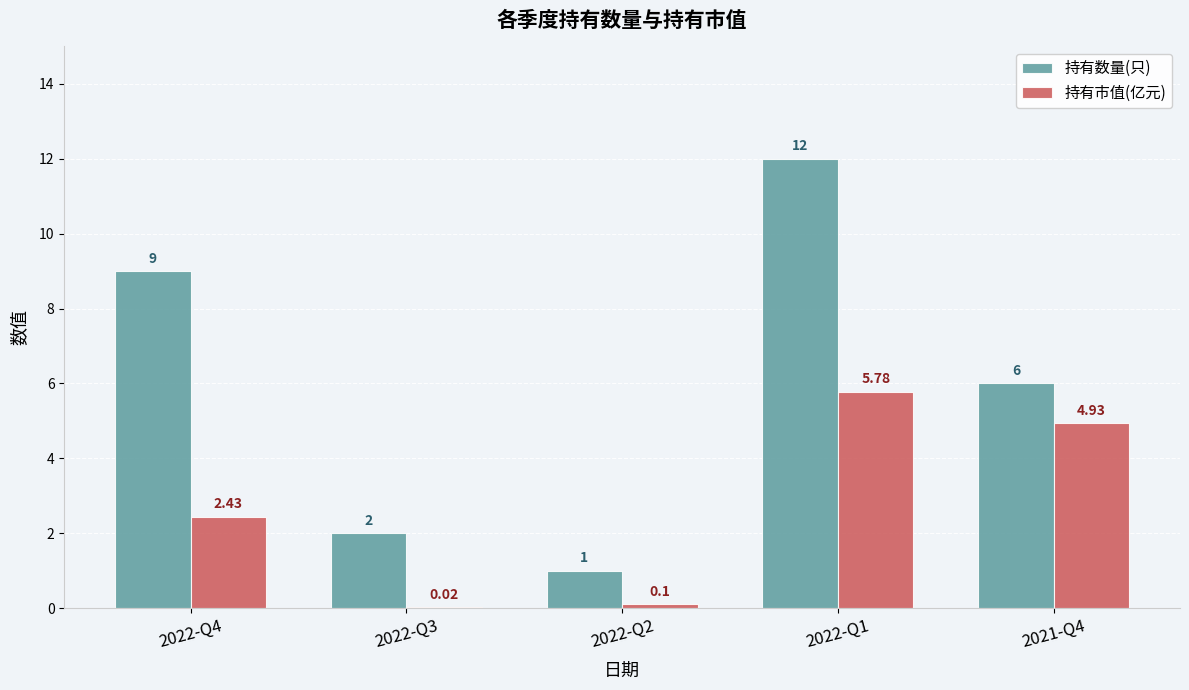

At which label does 持有数量(只) reach its peak?

2022-Q1